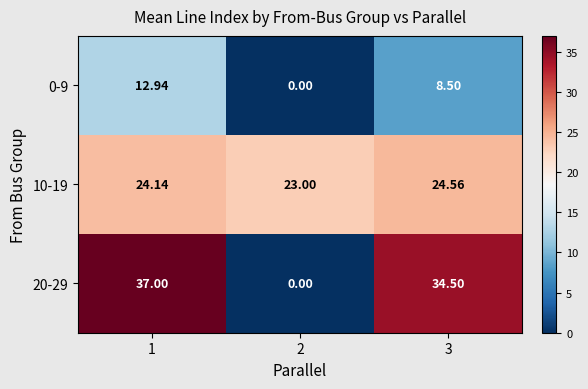

Is the value of 10-19 at 2 greater than the value of 20-29 at 3?

No